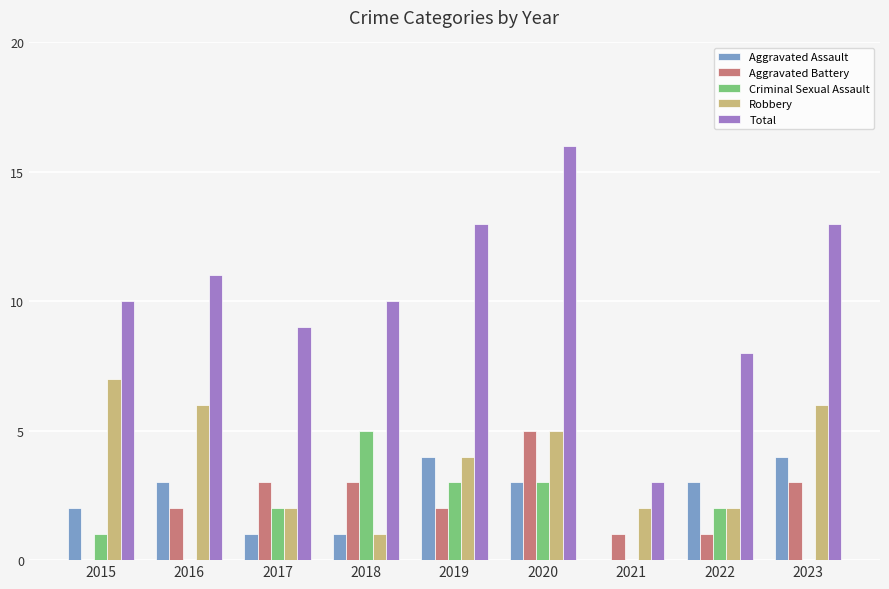

What is the difference between the Criminal Sexual Assault values at 2021 and 2015?

1